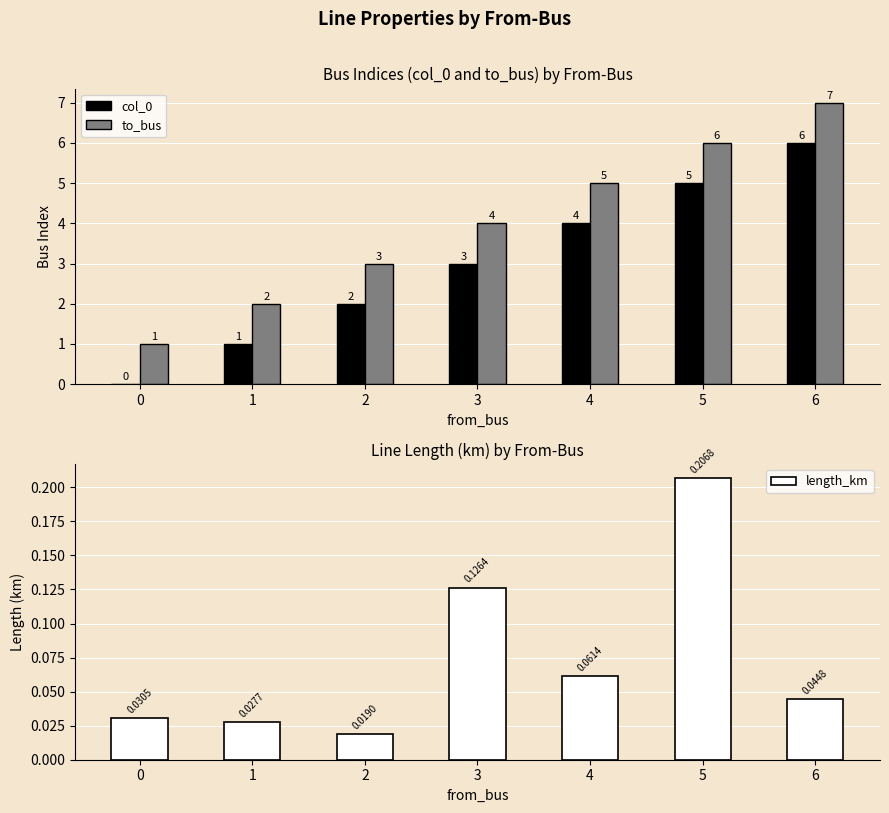

The value of to_bus at 0 is 1.0. True or false?

True